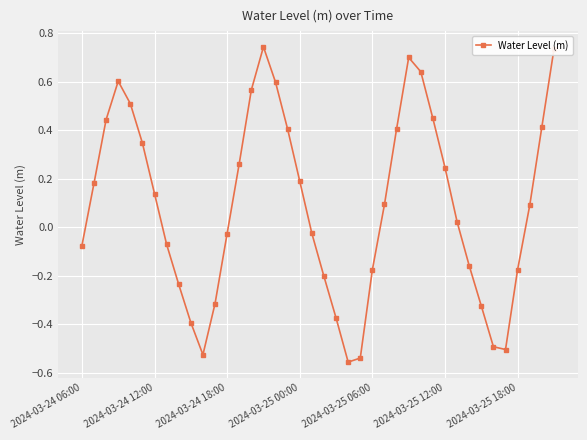

How many points are lower than both their immediate neighbors (excluding endpoints)?

3